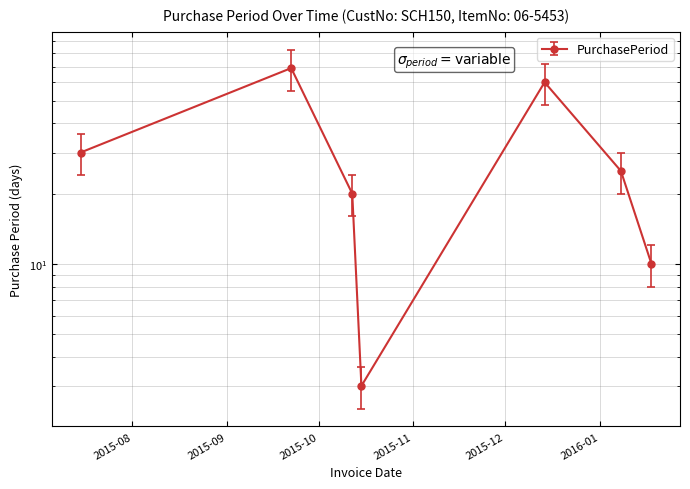

What is the maximum value shown in the chart?

69